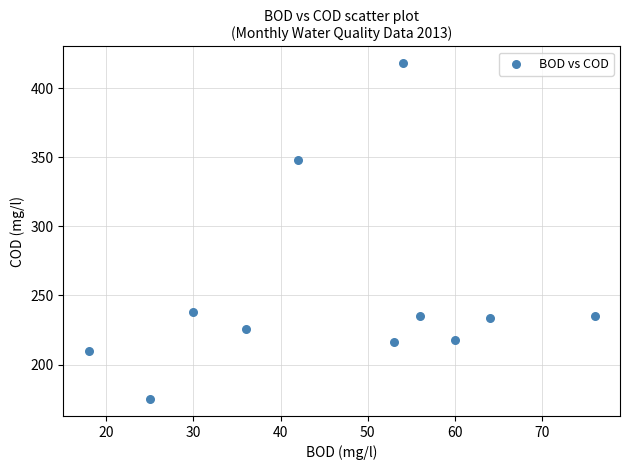

What is the average Y value?

250